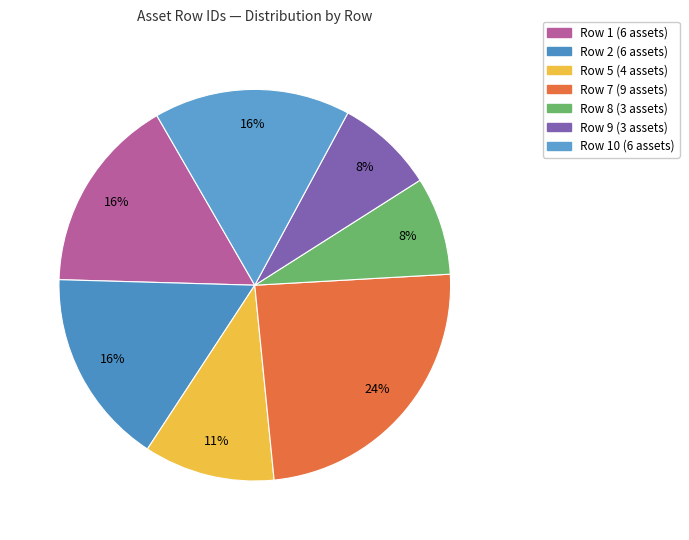

How many slices are in this pie chart?

7